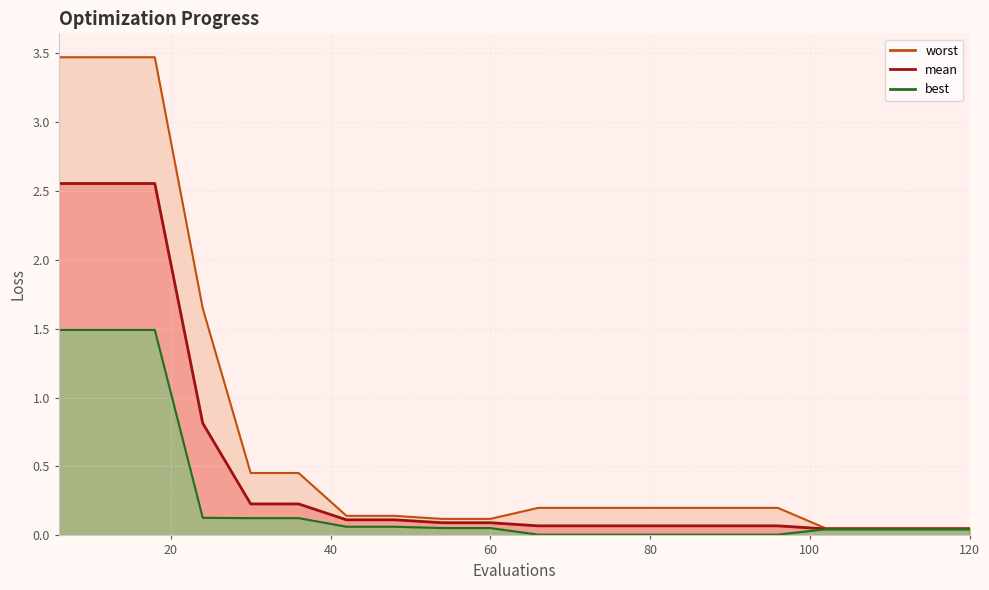

What are all the series names shown in the legend?

mean, best, worst